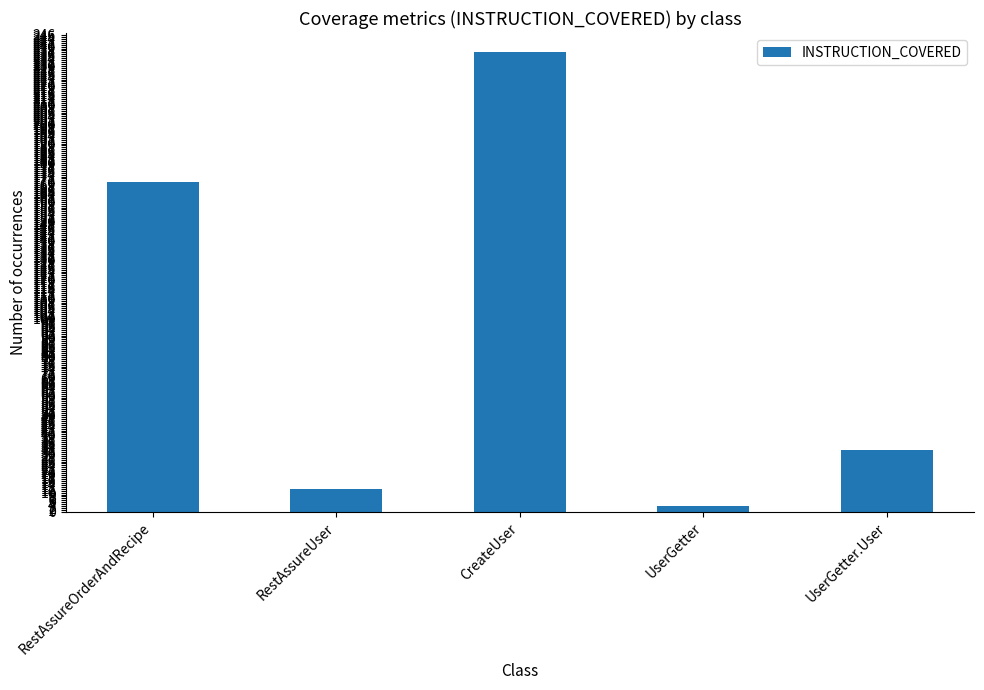

Where does the data first go above 32?

RestAssureOrderAndRecipe